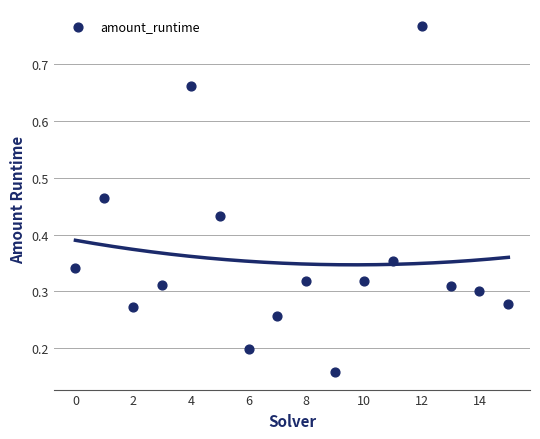

What is the range of Y values (max minus min)?

0.6